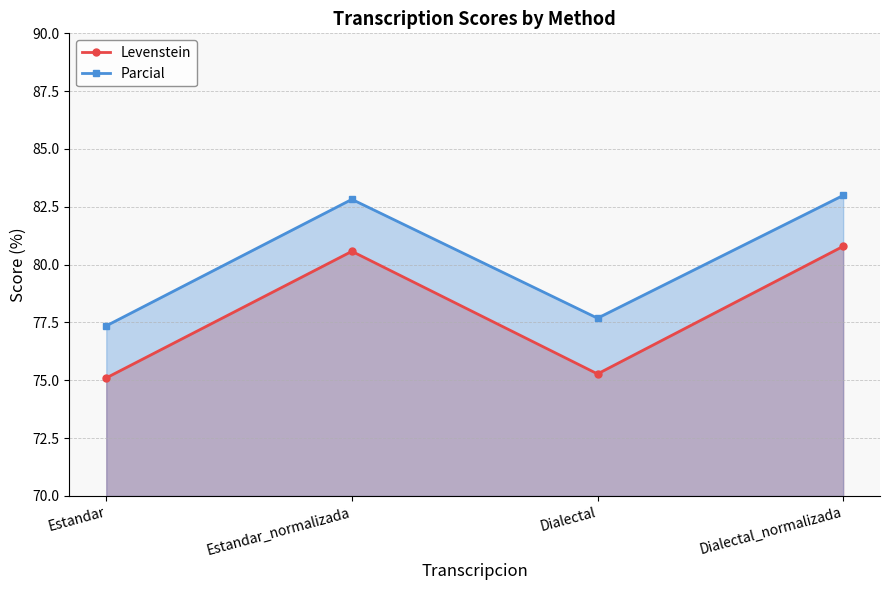

What is the difference between the Levenstein values at Estandar_normalizada and Dialectal?

5.3